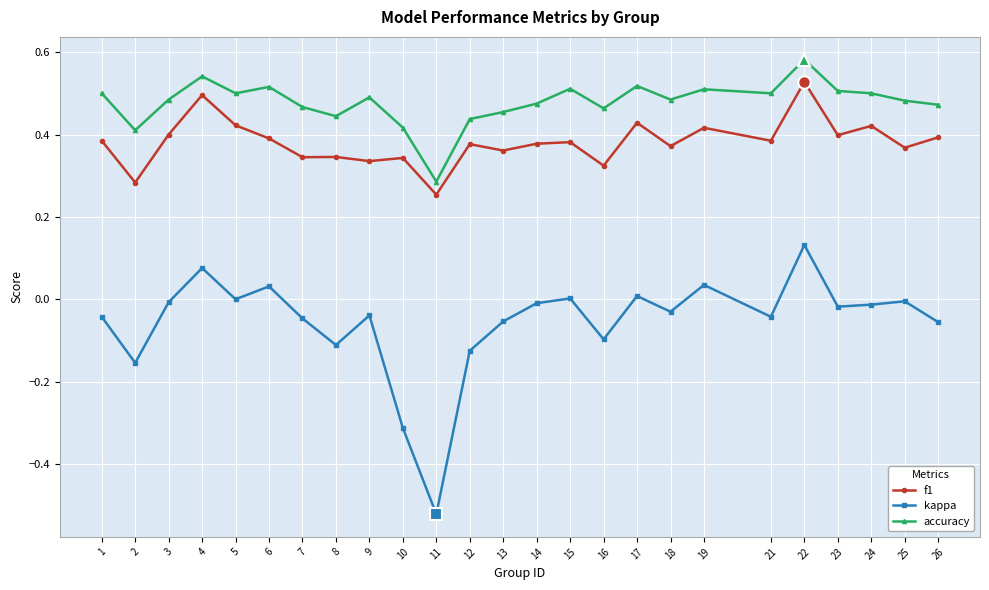

Is the value of accuracy at 1 greater than the value of f1 at 11?

Yes